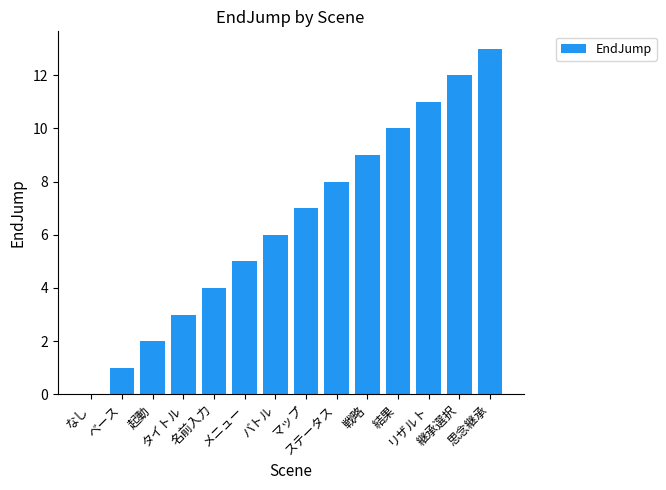

What is the sum of all values?

91